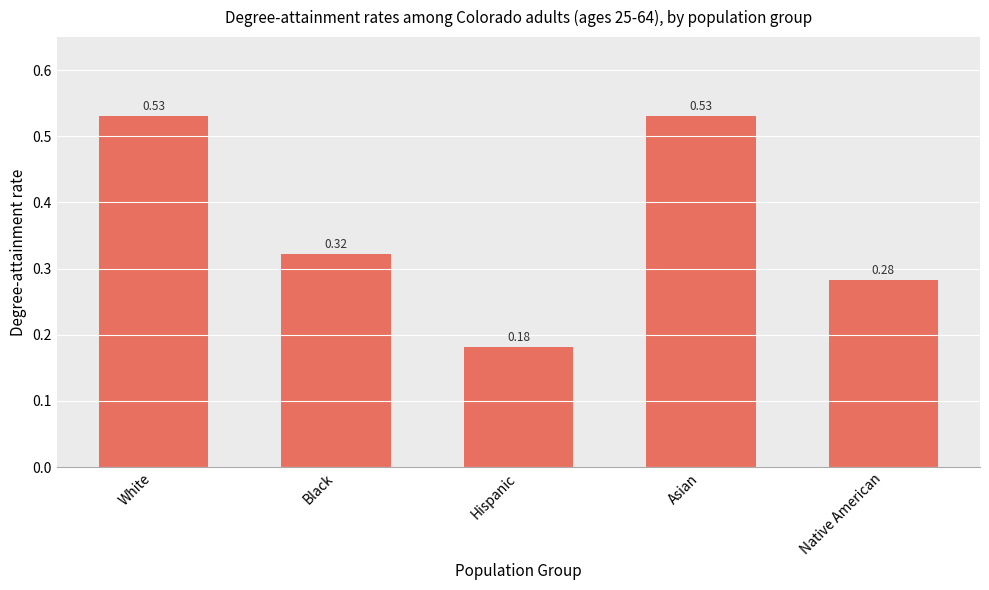

What is the sum of the values at Asian and White?

1.1